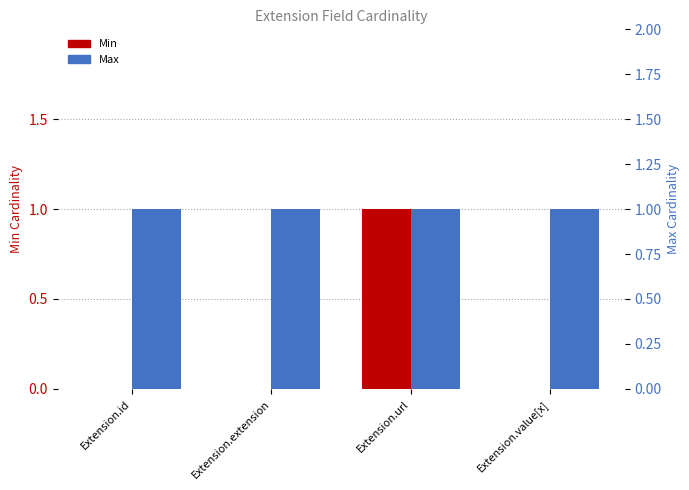

Count the number of data series in this chart.

2